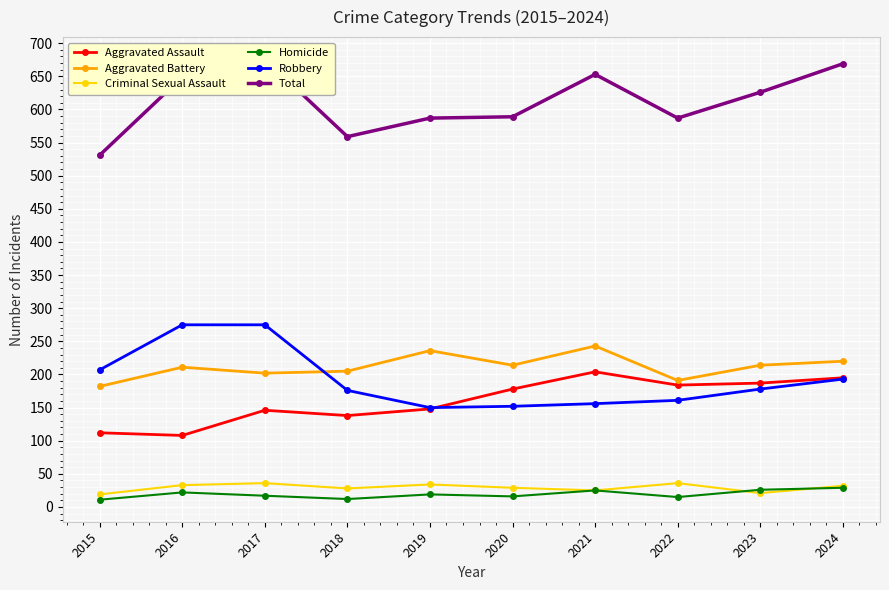

What is the sum of the Criminal Sexual Assault values at 2016 and 2021?

58